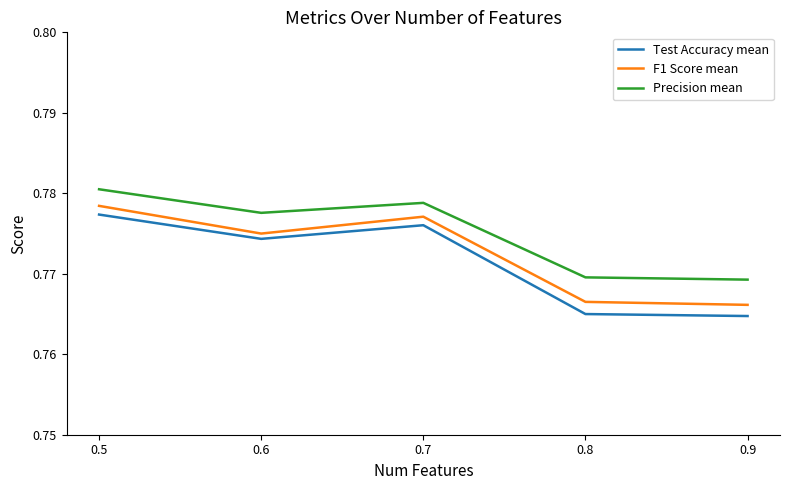

Does the chart have visible grid lines?

No